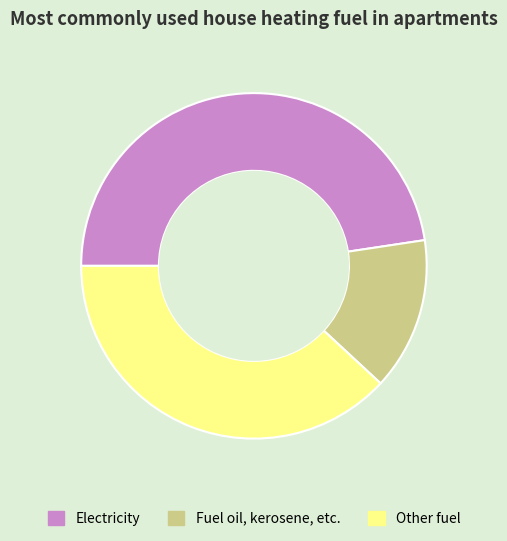

Rank the categories by value from lowest to highest.

Fuel oil, kerosene, etc., Other fuel, Electricity